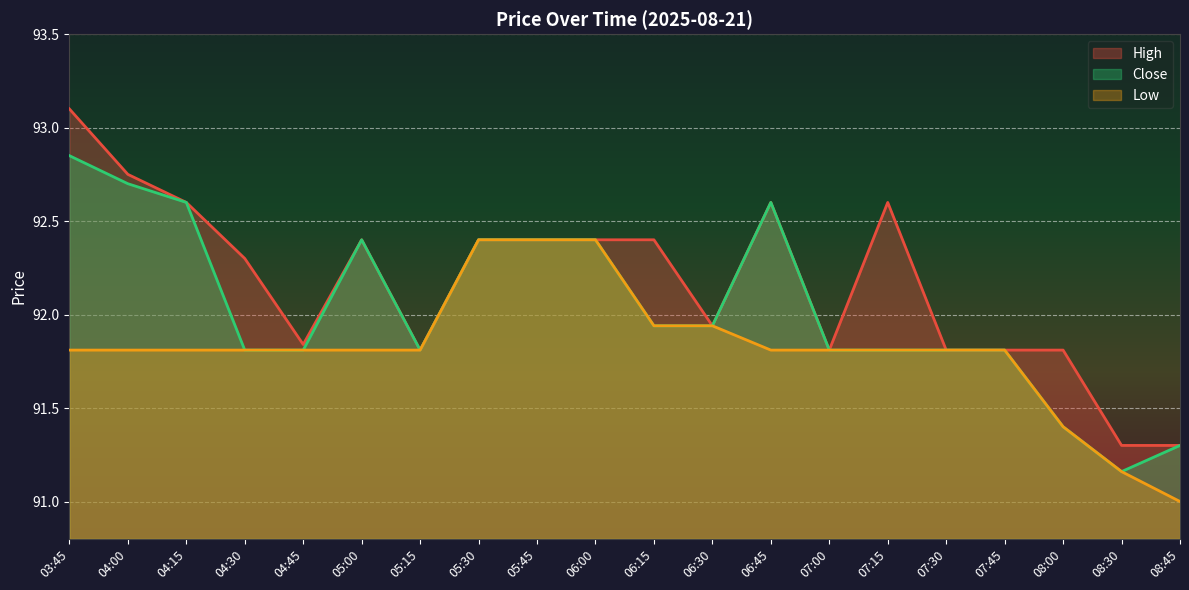

At which label does High reach its peak?

03:45